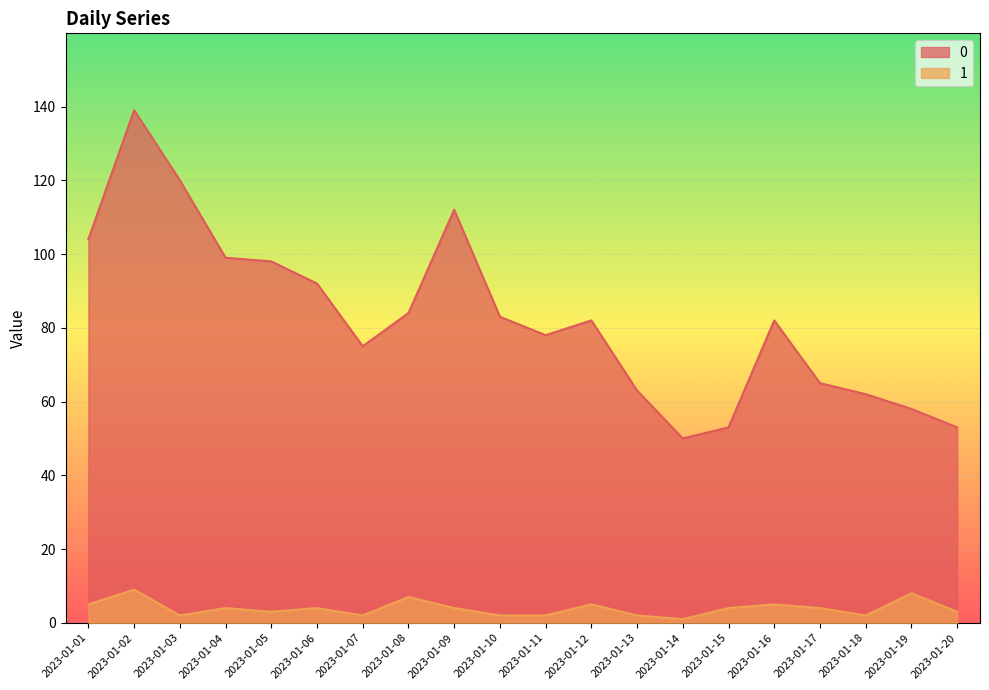

True or false: 0 has more than 2 points higher than both neighbors.

True